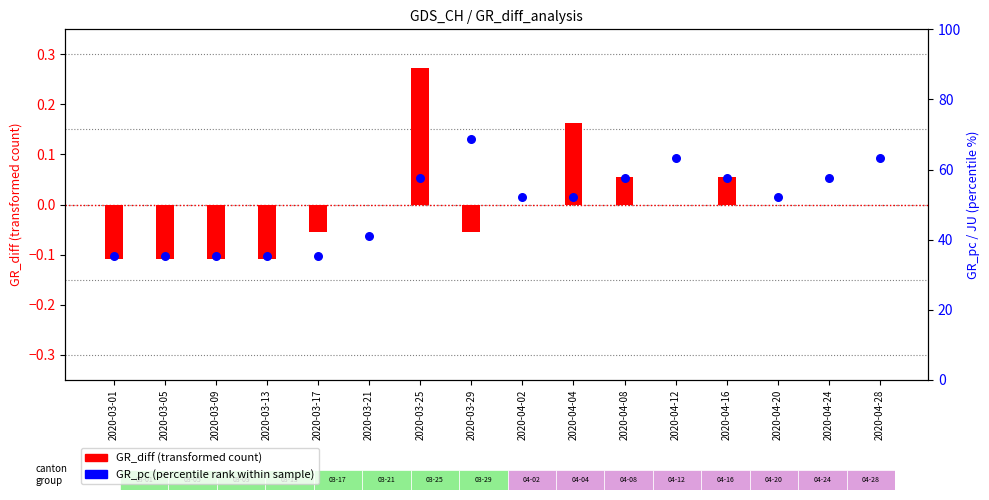

Is the value of GR_diff (transformed) at 2020-03-29 greater than the value of JU_pc (percentile rank) at 2020-03-05?

Yes